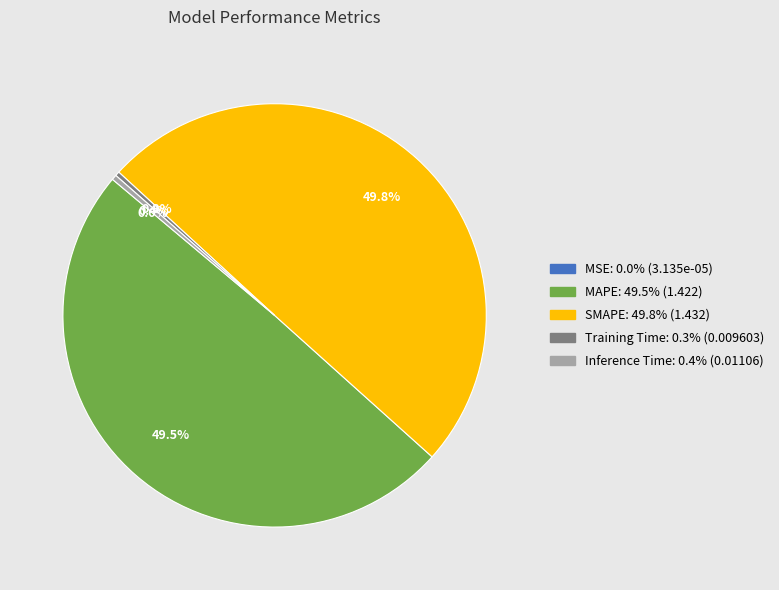

Does Training Time account for over 50% of the chart?

No